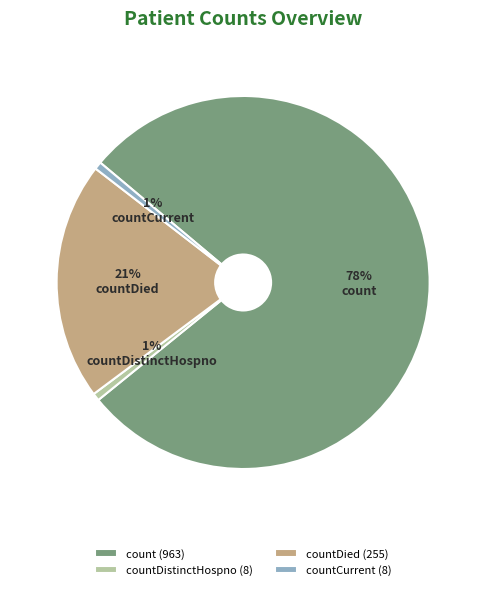

To the nearest percent, what is the average slice percentage?

25%